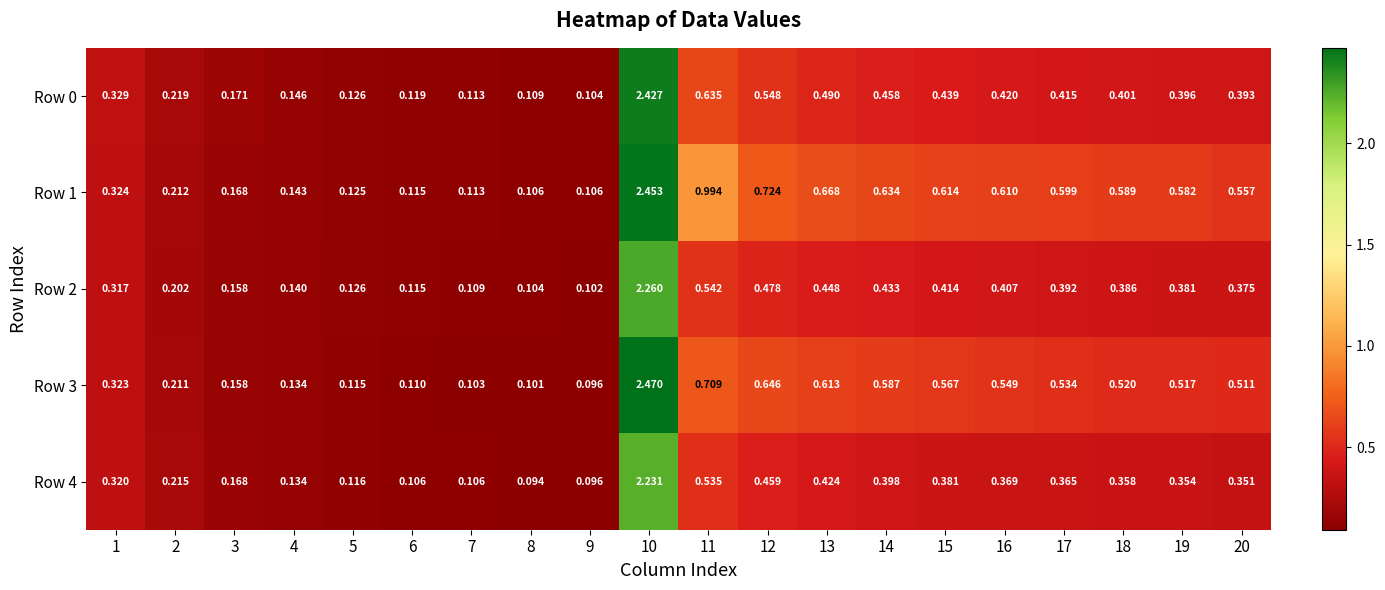

Is the value of Row 0 at 20 greater than the value of Row 3 at 12?

No